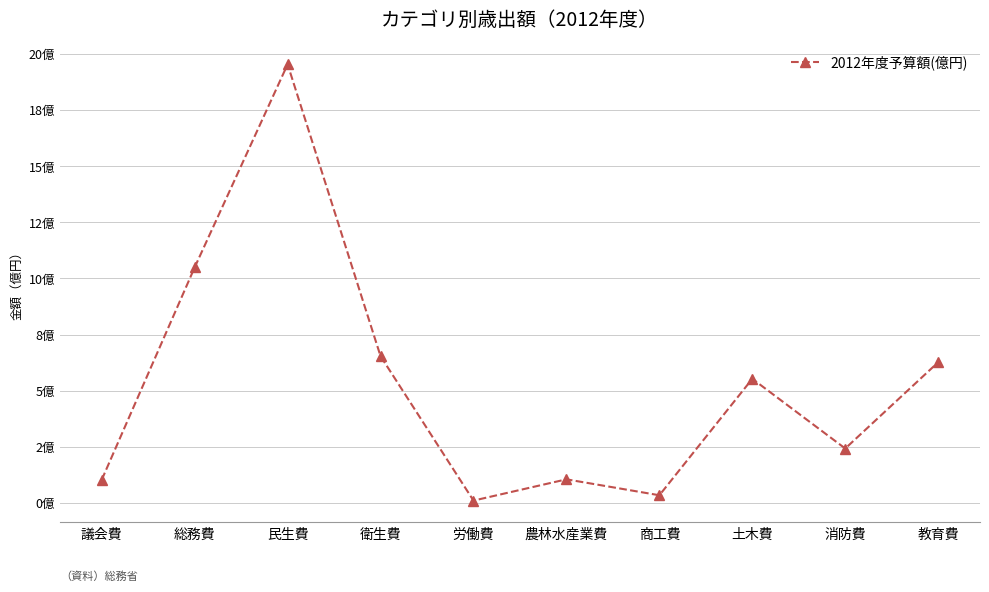

Reading right to left, what are all the values shown in this chart?

6.3	2.4	5.5	0.3	1.0	0.1	6.5	19.6	10.5	1.0